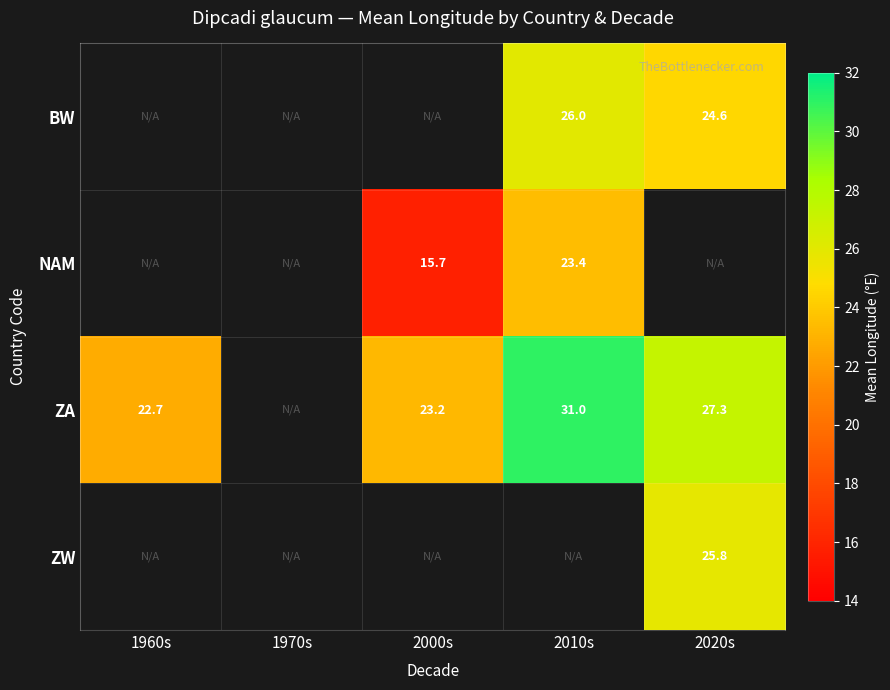

Between 1970s and 2020s, which is larger?

2020s